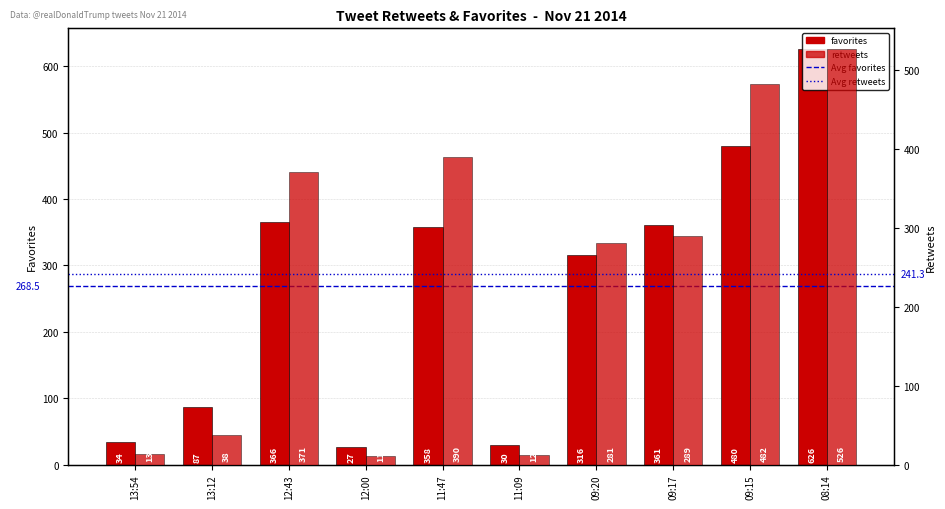

What is the sum of all retweets values?

2413